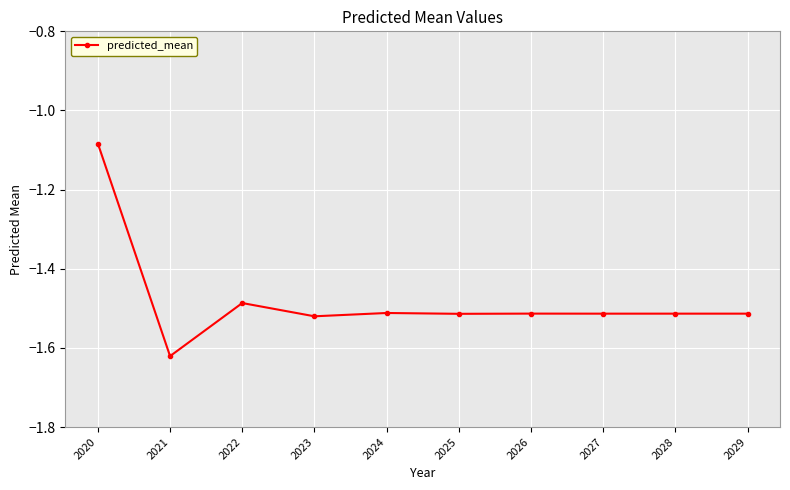

Is it true that the value at 2021 is -2.2?

False